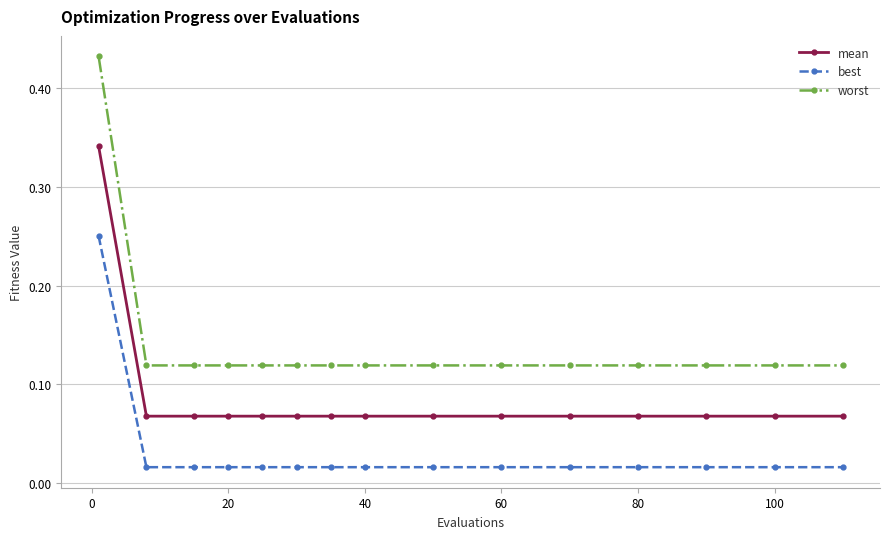

Which series has the largest total across all categories?

worst